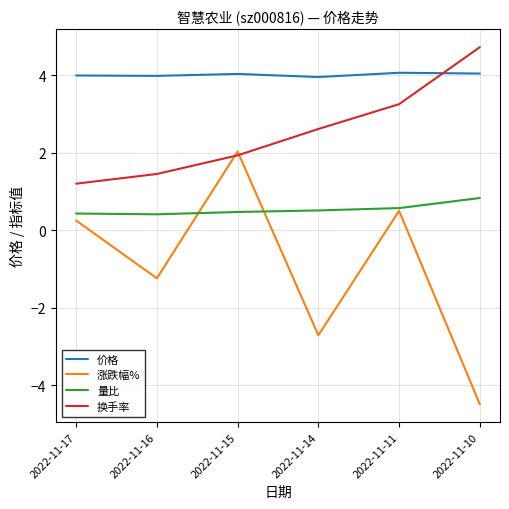

What is the spread (max minus min) of values at 2022-11-11?

3.6